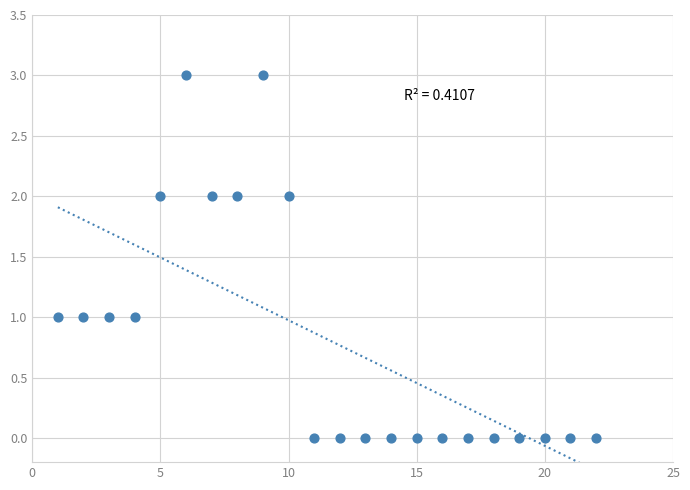

What is the range of X values (max minus min)?

21